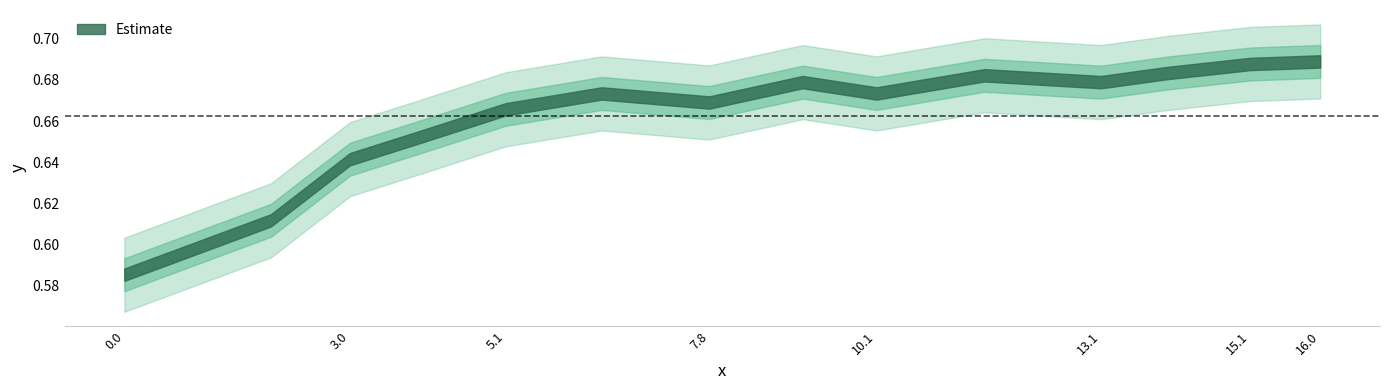

Rank the categories by value from lowest to highest.

0, 1, 2, 3, 4, 6, 5, 8, 7, 10, 9, 11, 12, 13